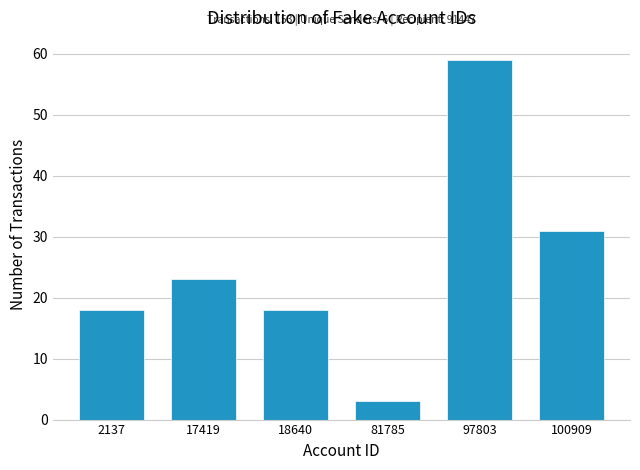

Reading left to right, transcribe all the data shown in this chart.

18	23	18	3	59	31